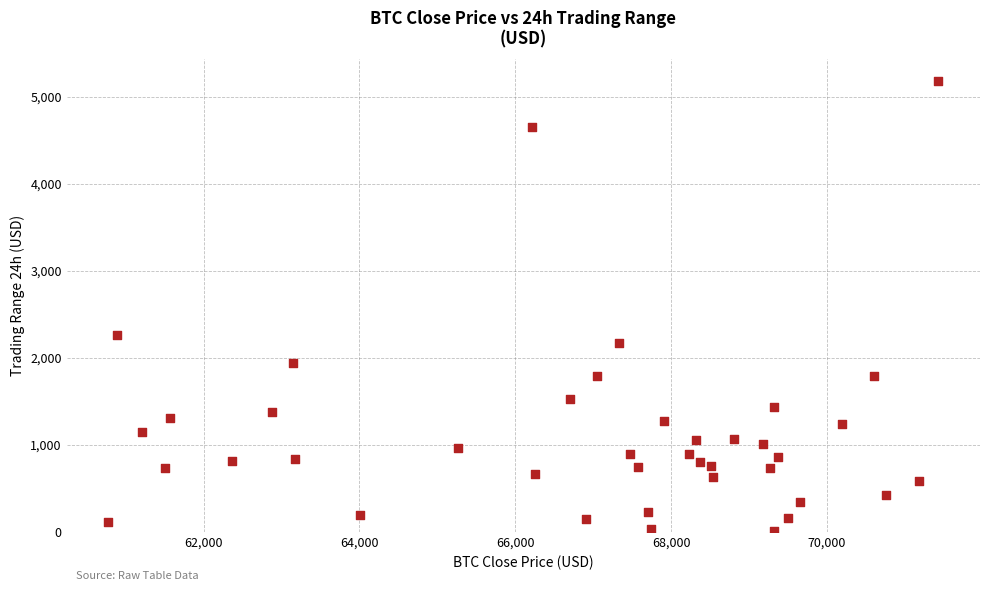

What Y value in the scatter plot is closest to 2593?

2260.4